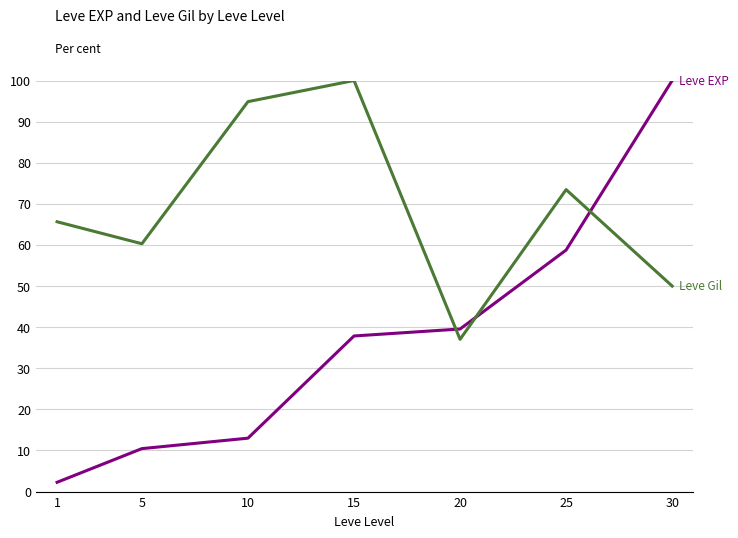

What is the spread (max minus min) of values at 10?

81.9